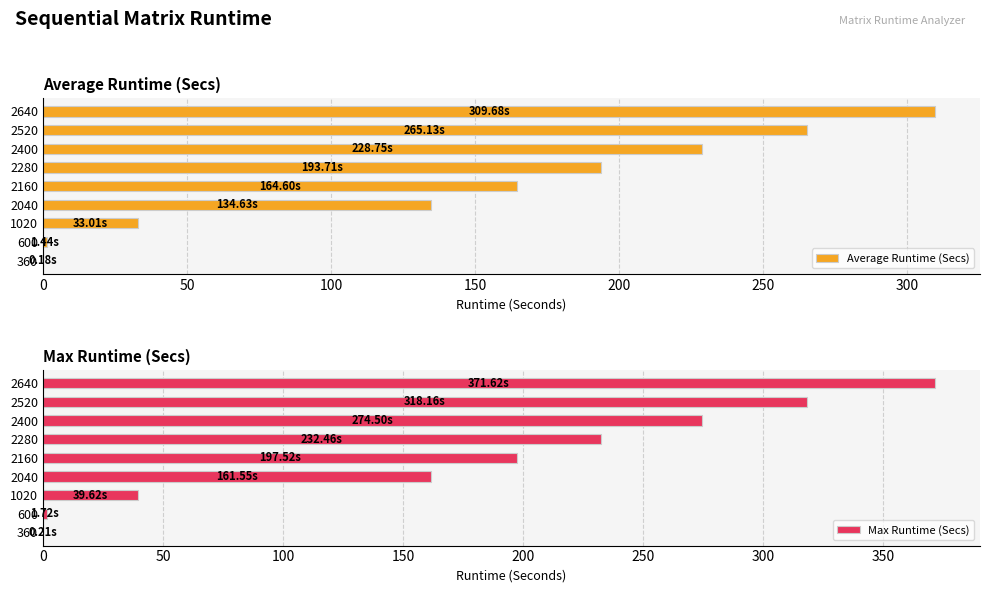

What is the approximate value of Average Runtime (Secs) at 360?

0.2